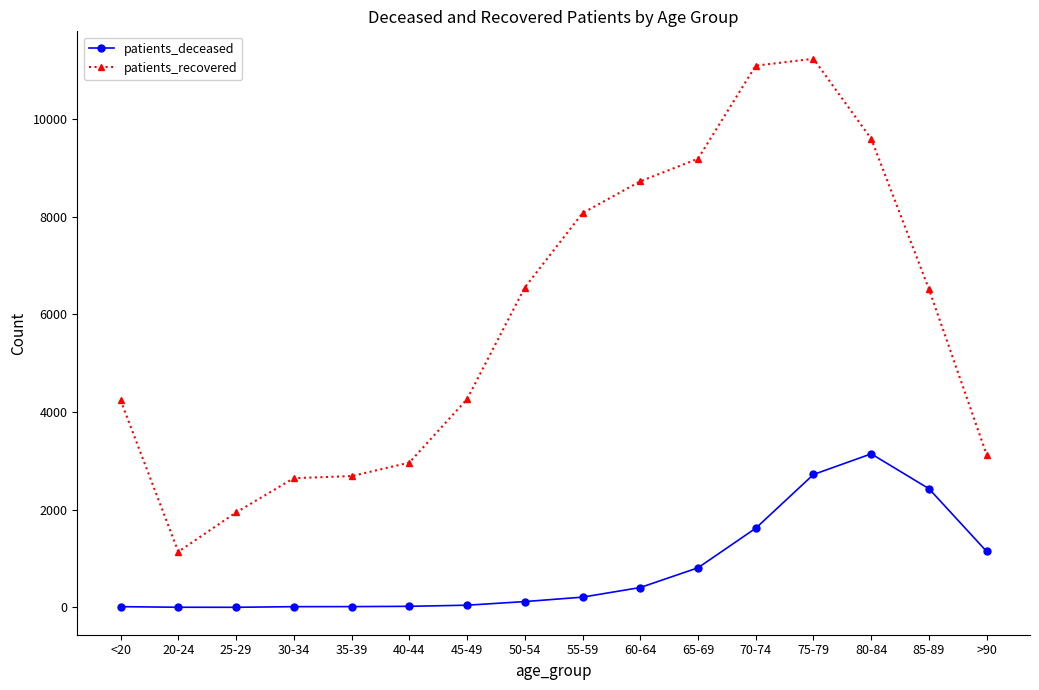

Where does the patients_recovered series first go above 6520?

50-54